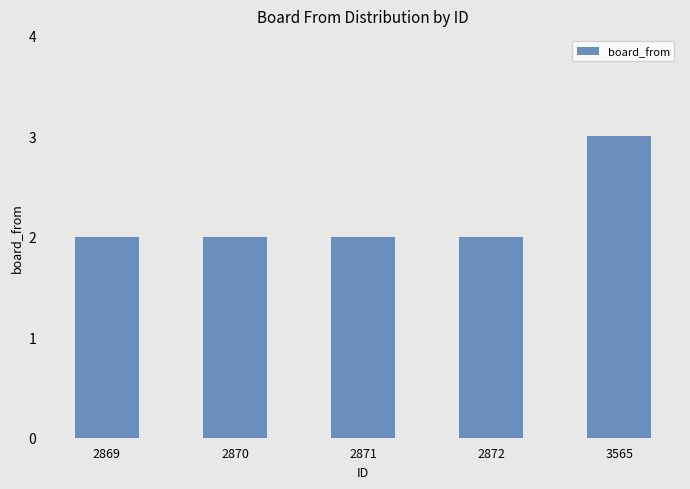

Read the value at 3565.

3